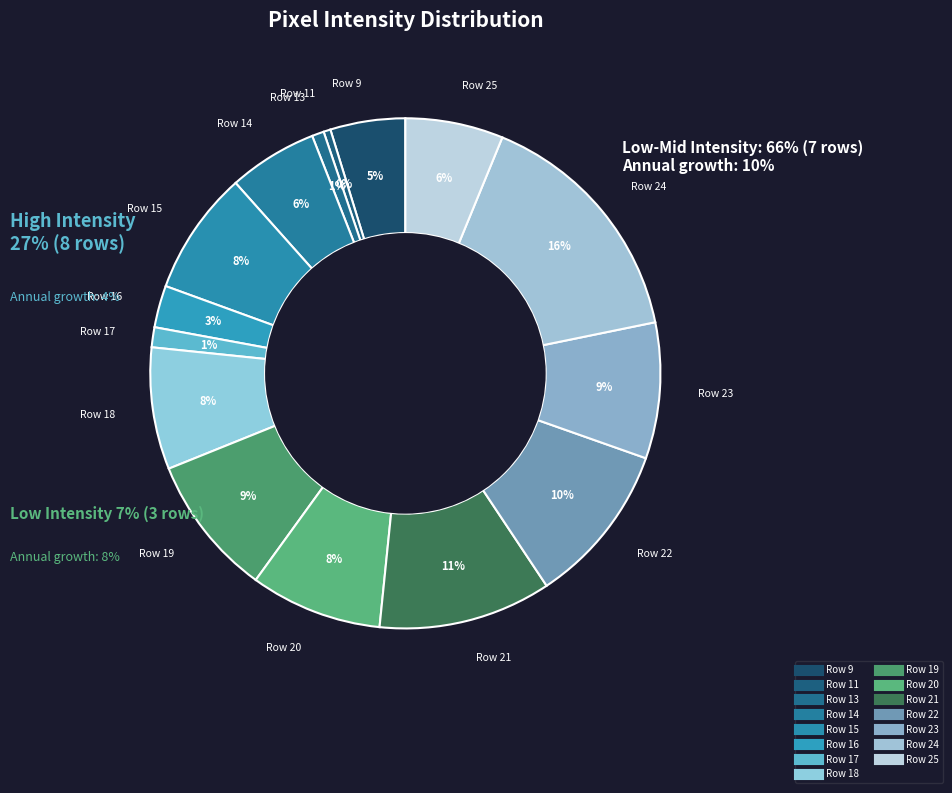

Is there a majority slice in this chart?

No